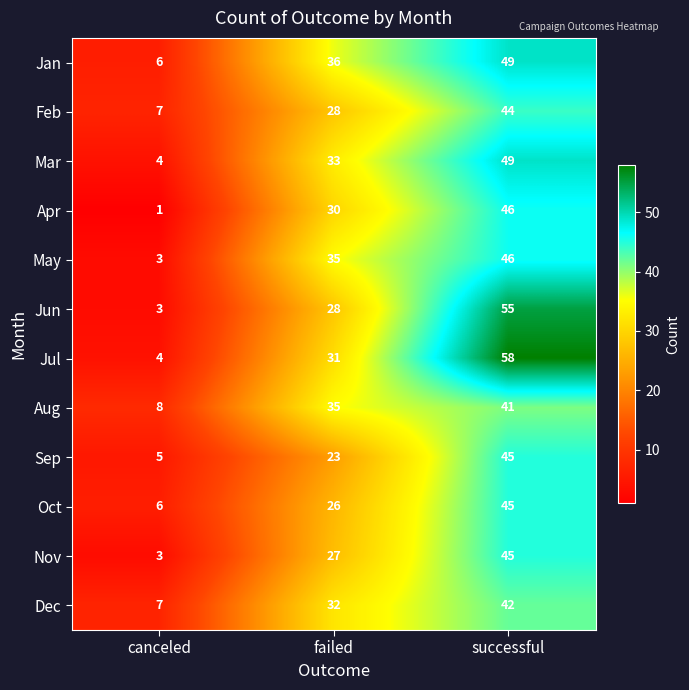

Which category has the highest value in the Nov series?

successful